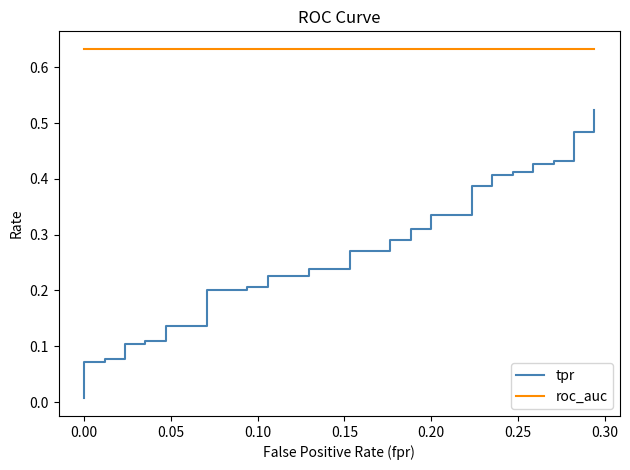

What is the sum of all tpr values?

10.8